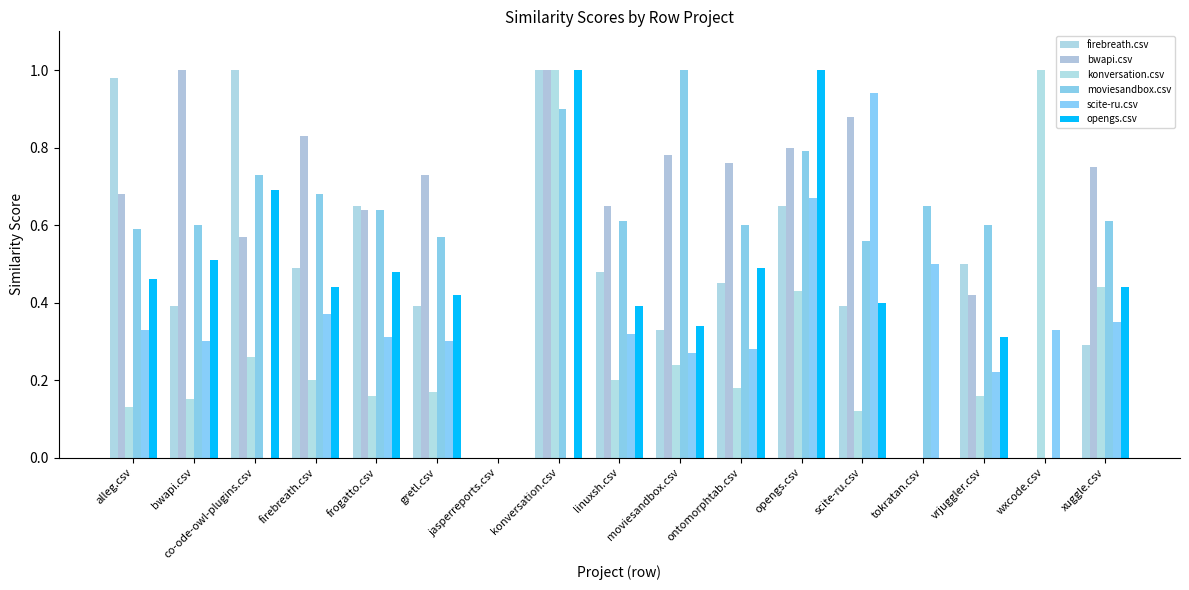

Does the chart contain stacked bars?

No